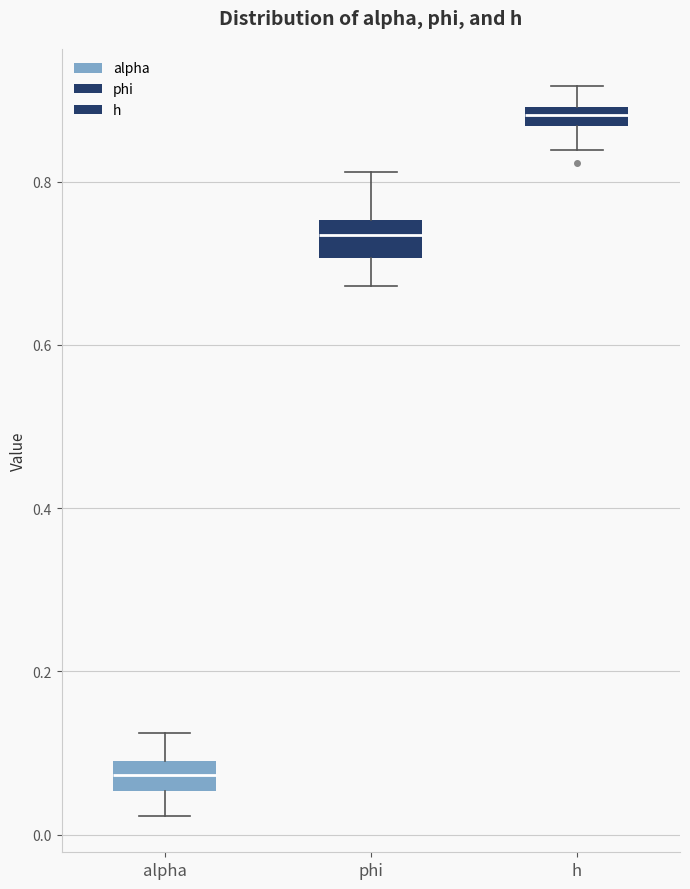

Which box's median line is the lowest?

alpha